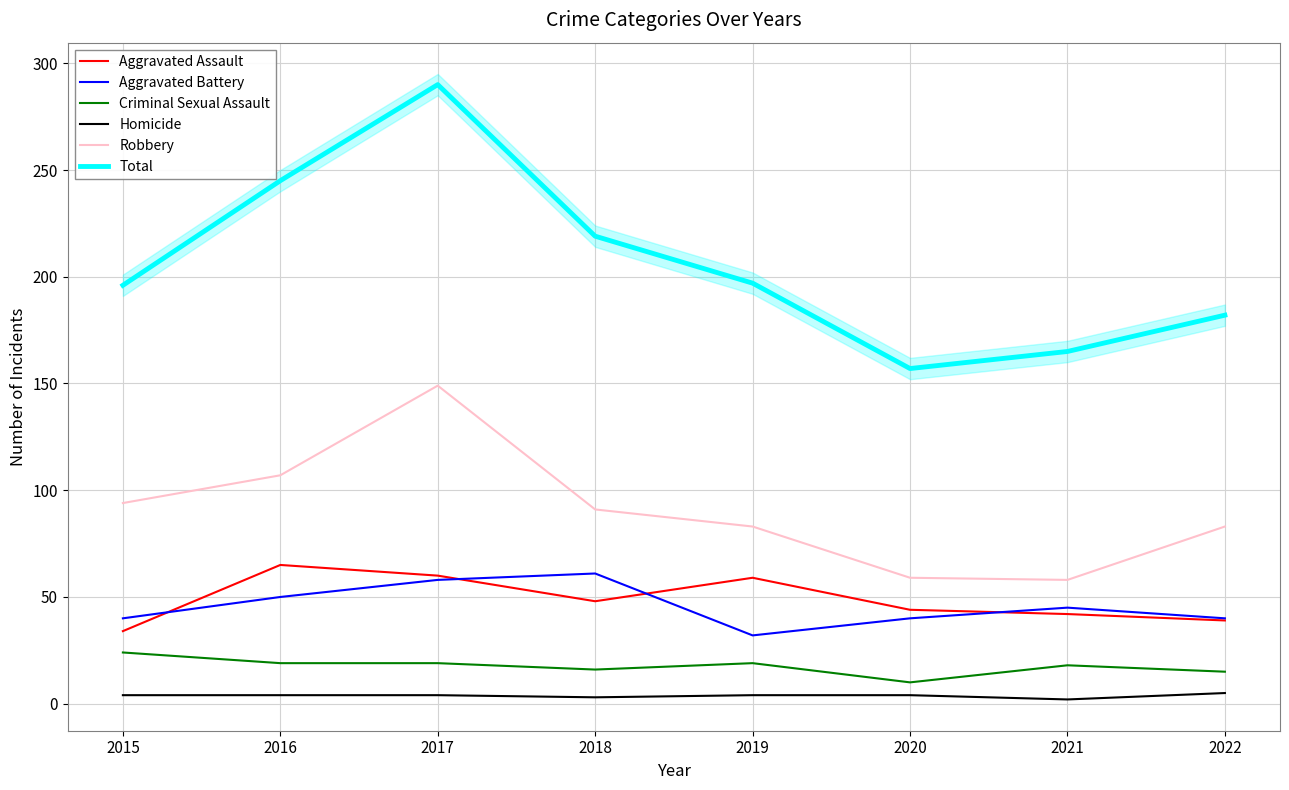

True or false: Homicide and Criminal Sexual Assault intersect in this chart.

False